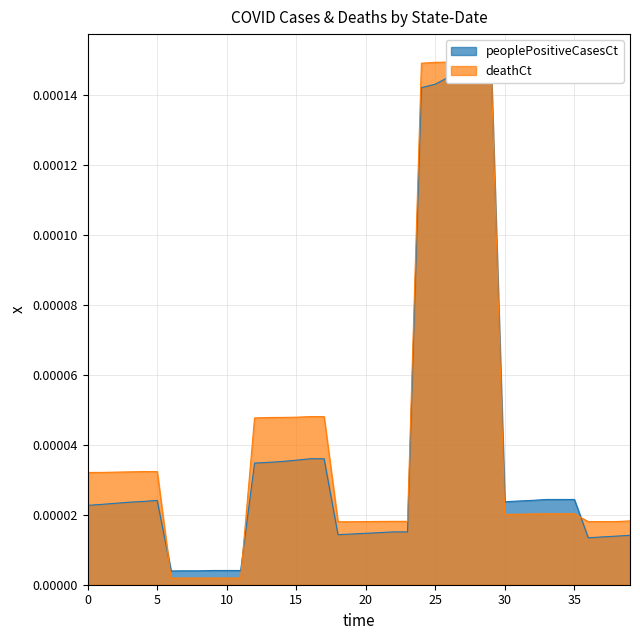

What are all the series names shown in the legend?

peoplePositiveCasesCt, deathCt